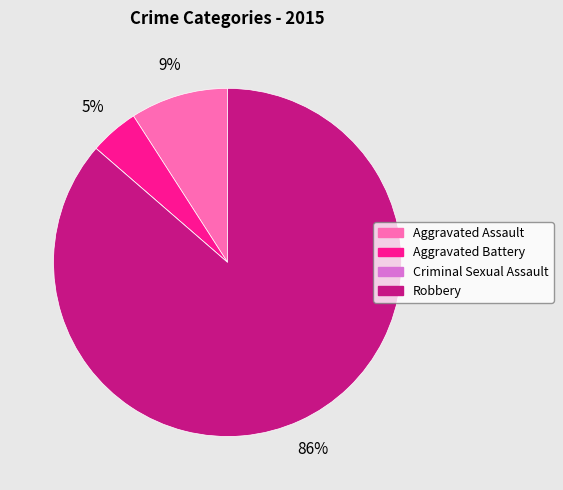

Does Robbery represent more than half of the total?

Yes